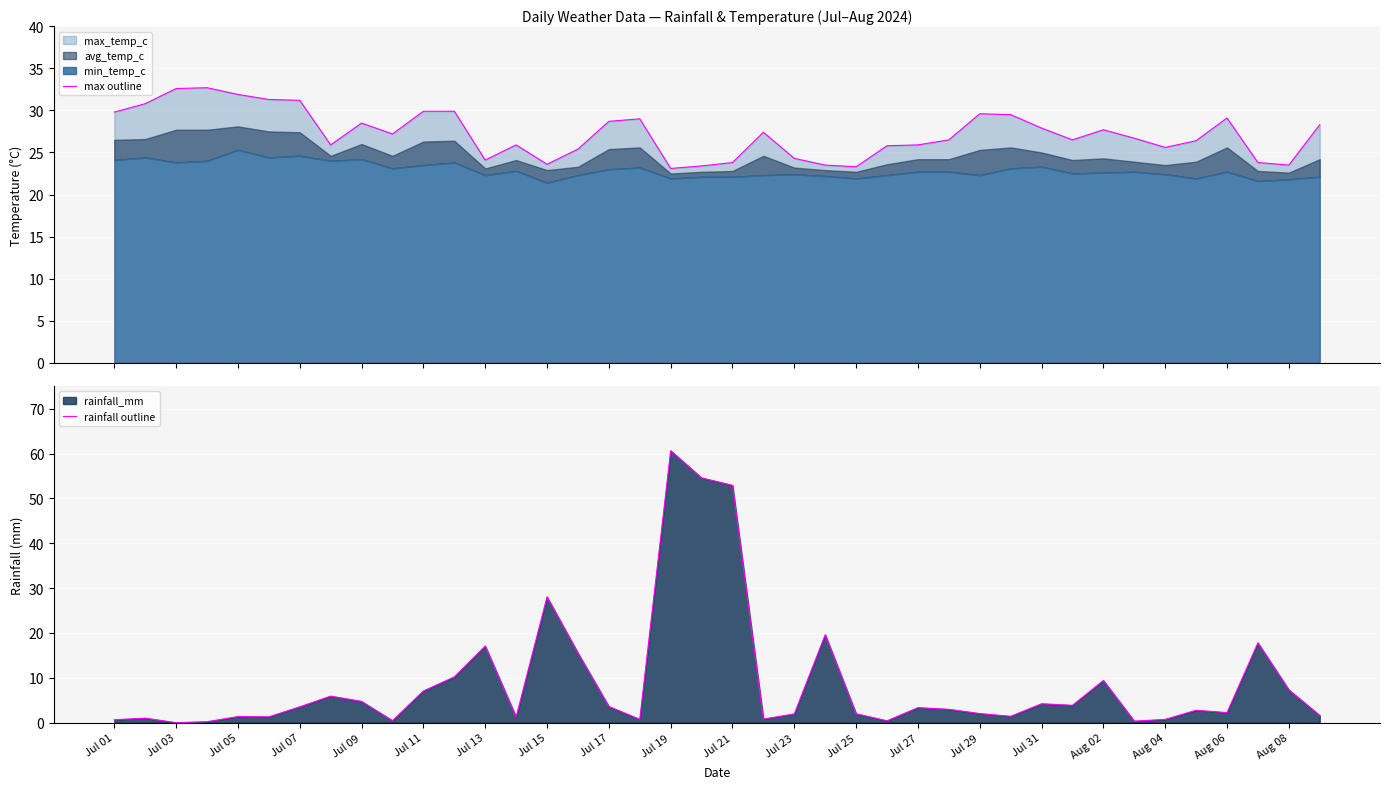

At which label is rainfall outline closest to 30?

Jul 15